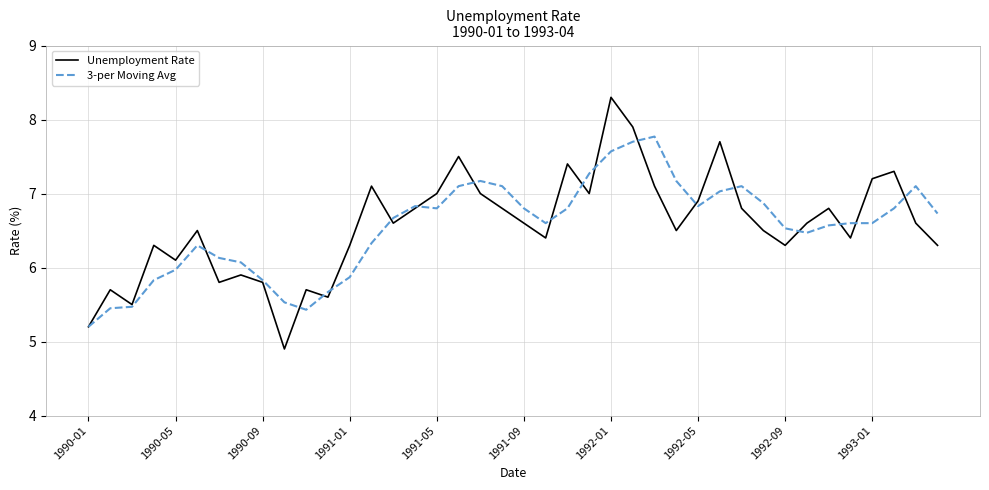

Which series has the widest spread of values?

Unemployment Rate